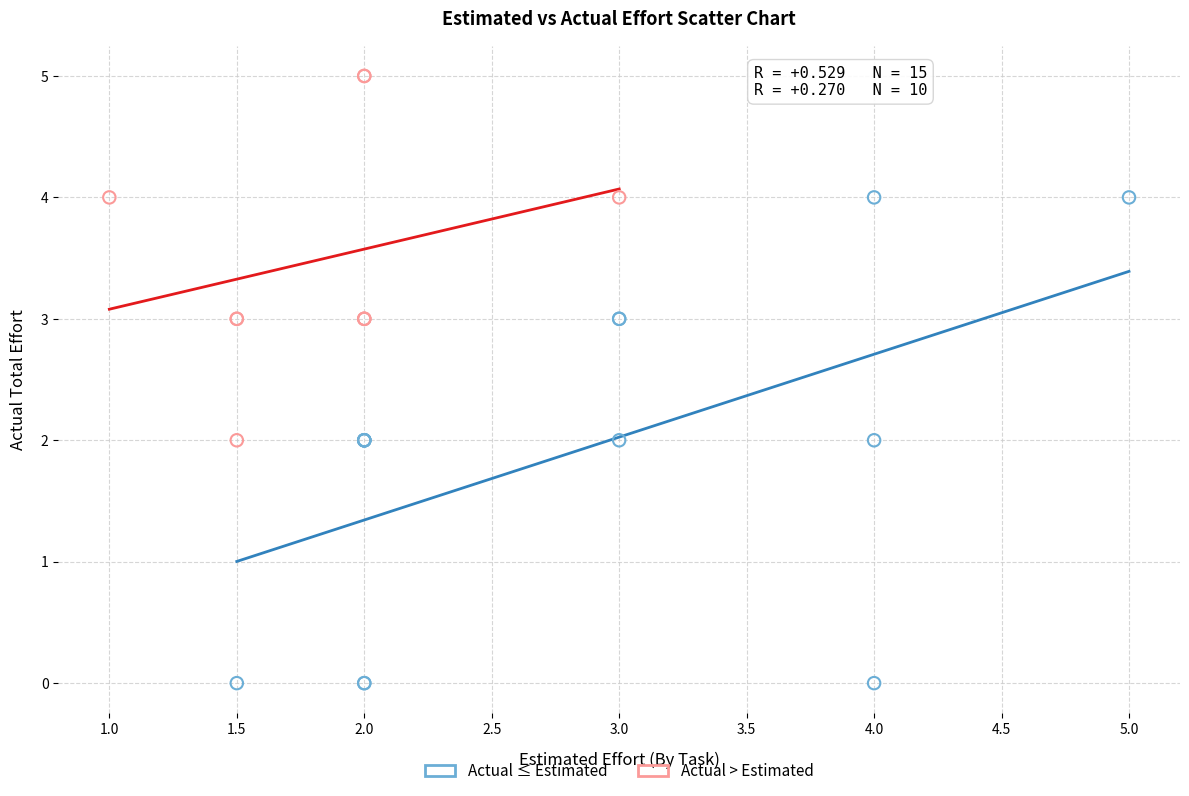

Which series has the widest spread of Y values?

Actual ≤ Estimated